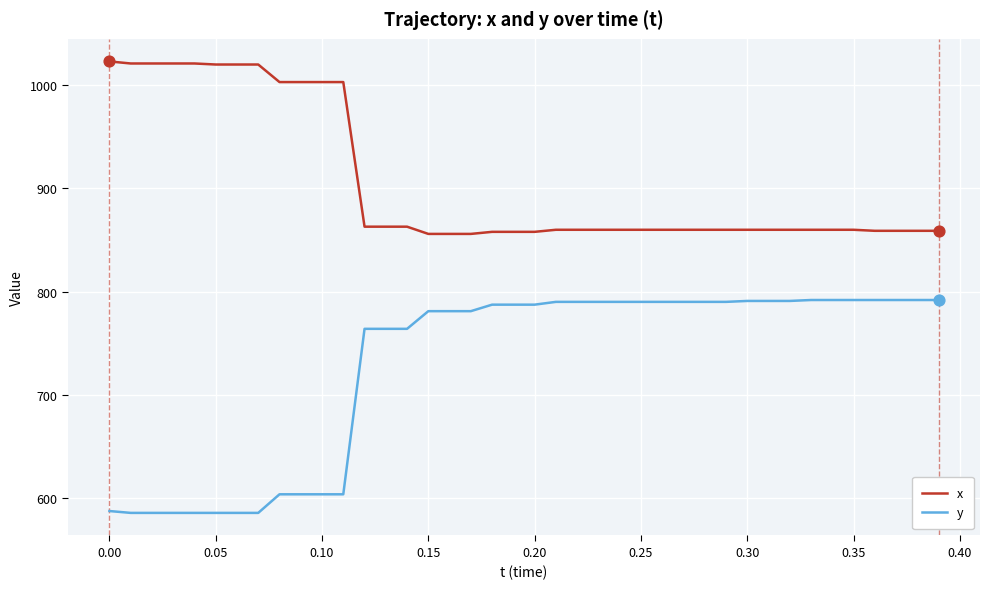

Which series has the largest total across all categories?

x